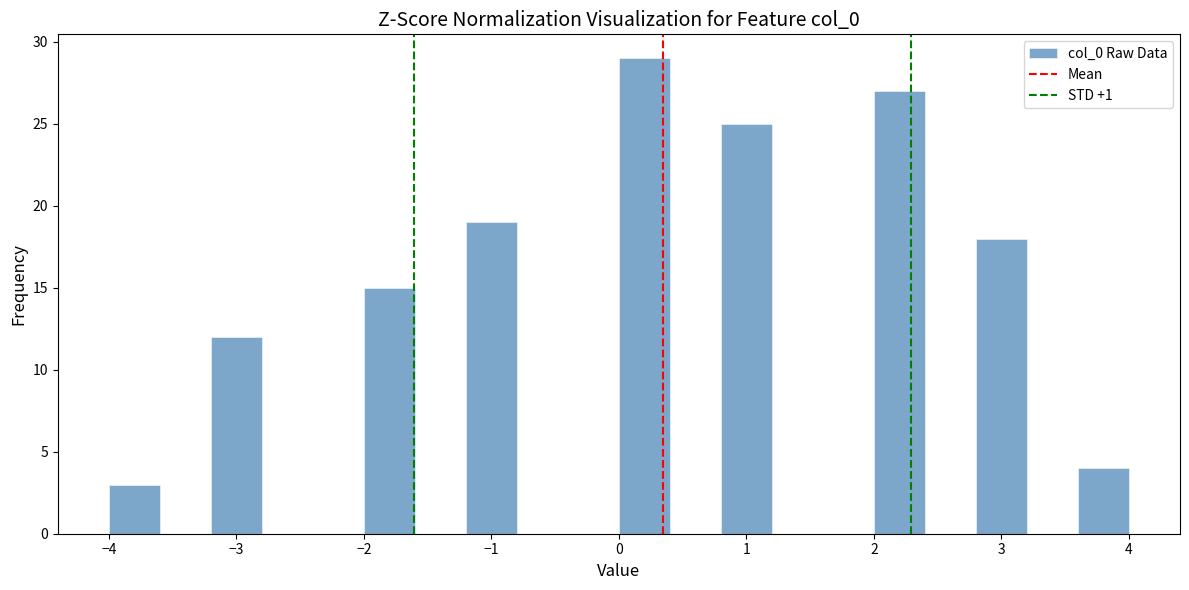

How tall is the bar that spans 3.6 to 4.0 on the x-axis? The values are not printed on the chart, so give them approximately, as read against the axis.

4